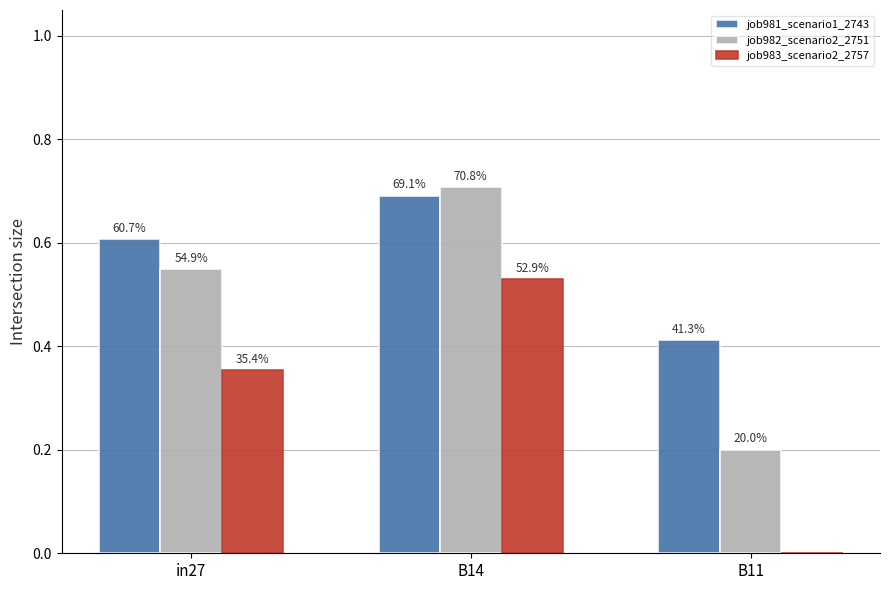

True or false: job983_scenario2_2757 has a value of 0.6 at in27.

False